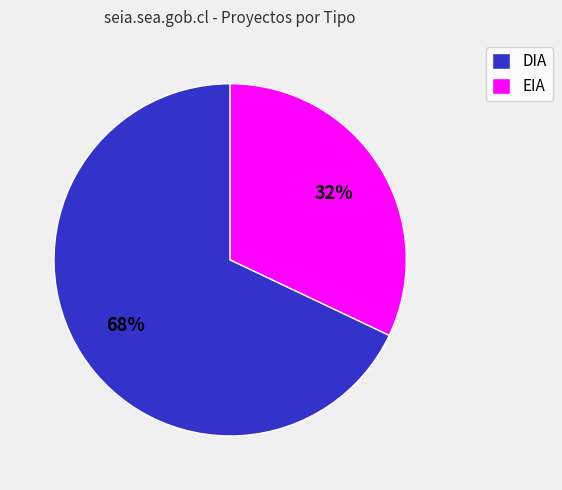

To the nearest percent, what is the difference between the largest and smallest slice percentages?

36%